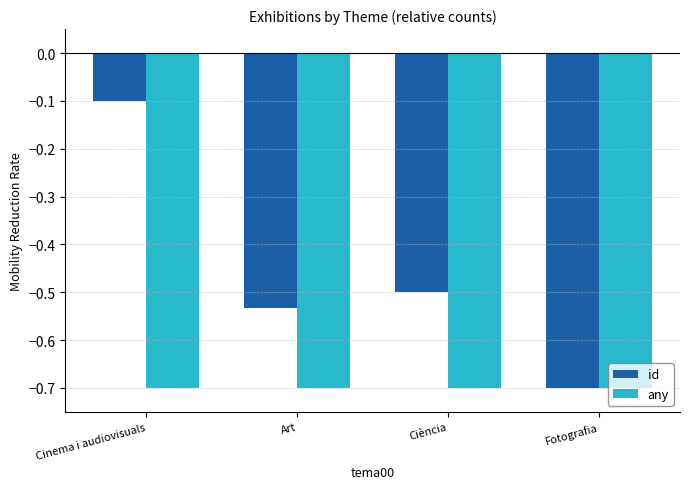

How many groups of bars are there?

4